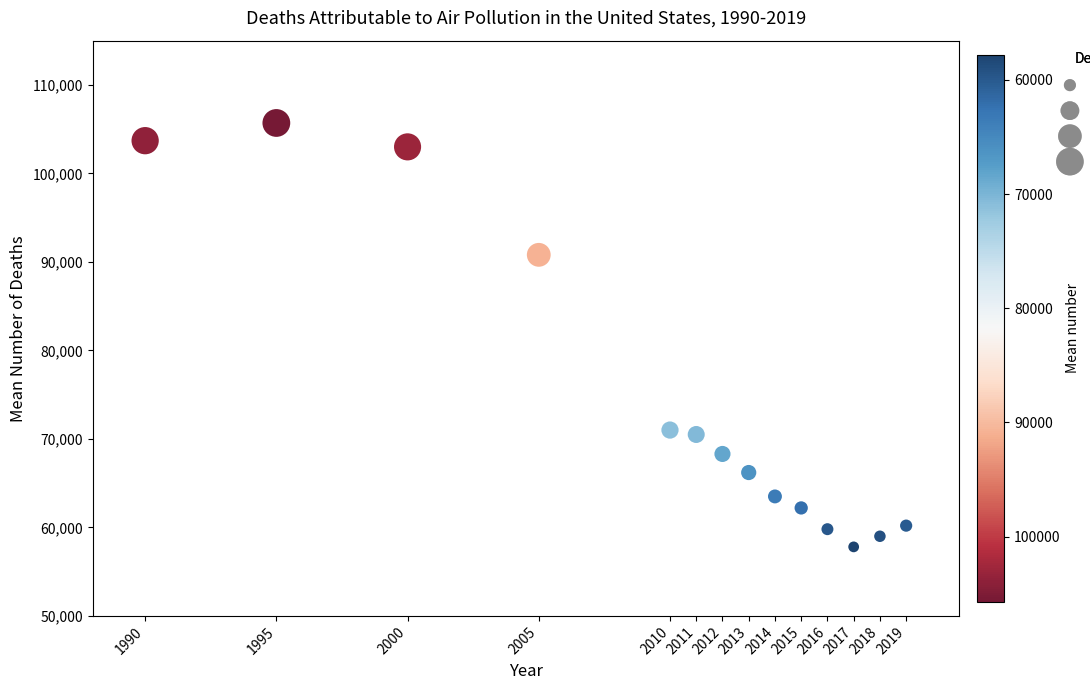

What is the range of Y values (max minus min)?

47900